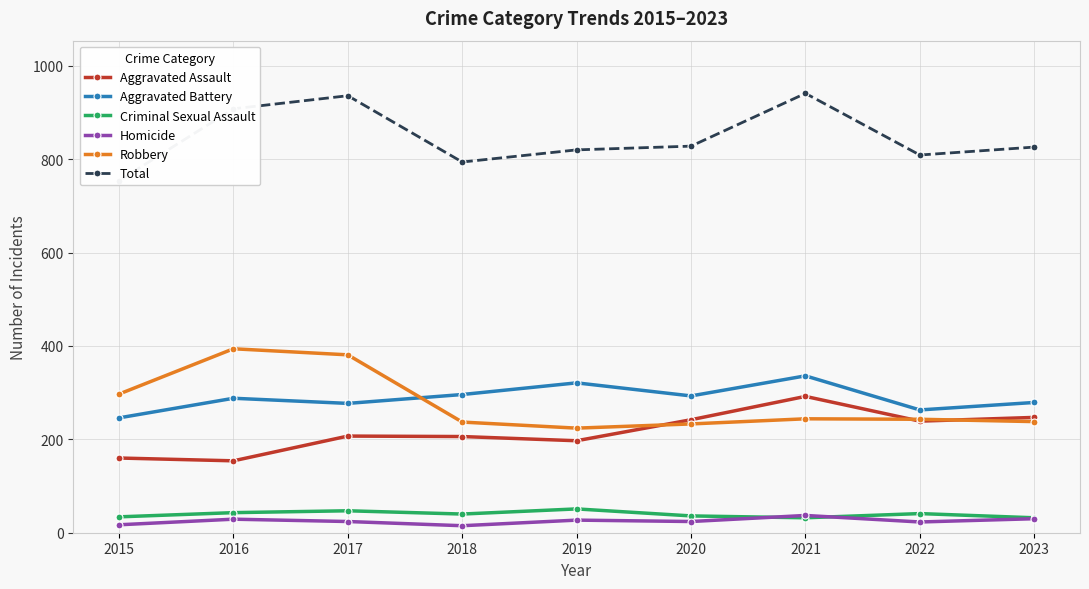

Does the chart have visible grid lines?

Yes